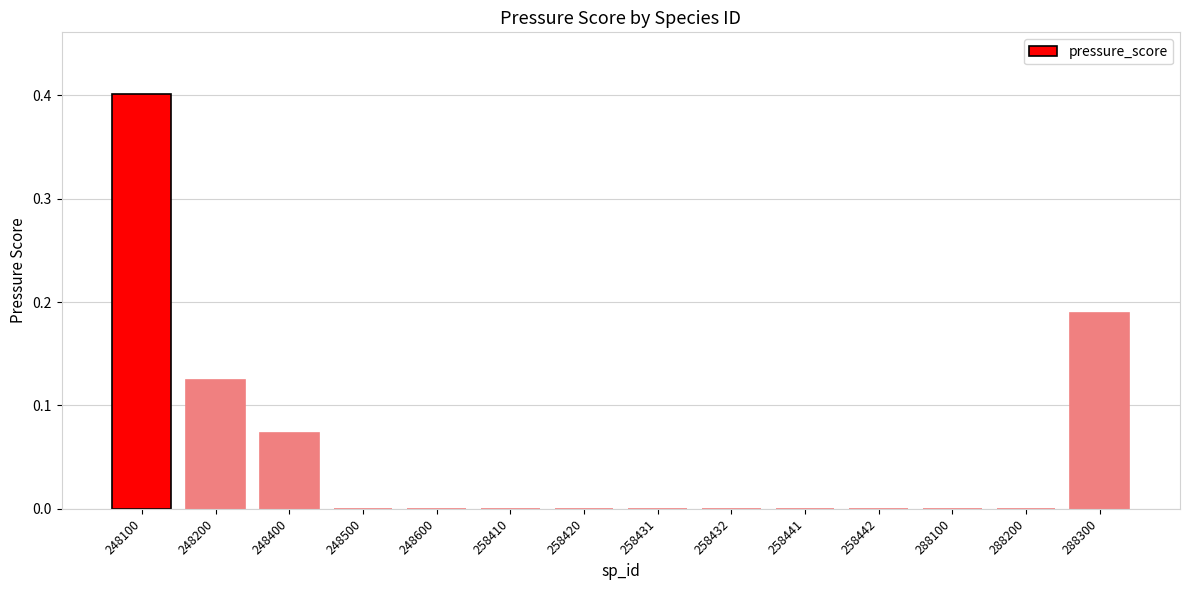

What is the sum of all values?

0.8